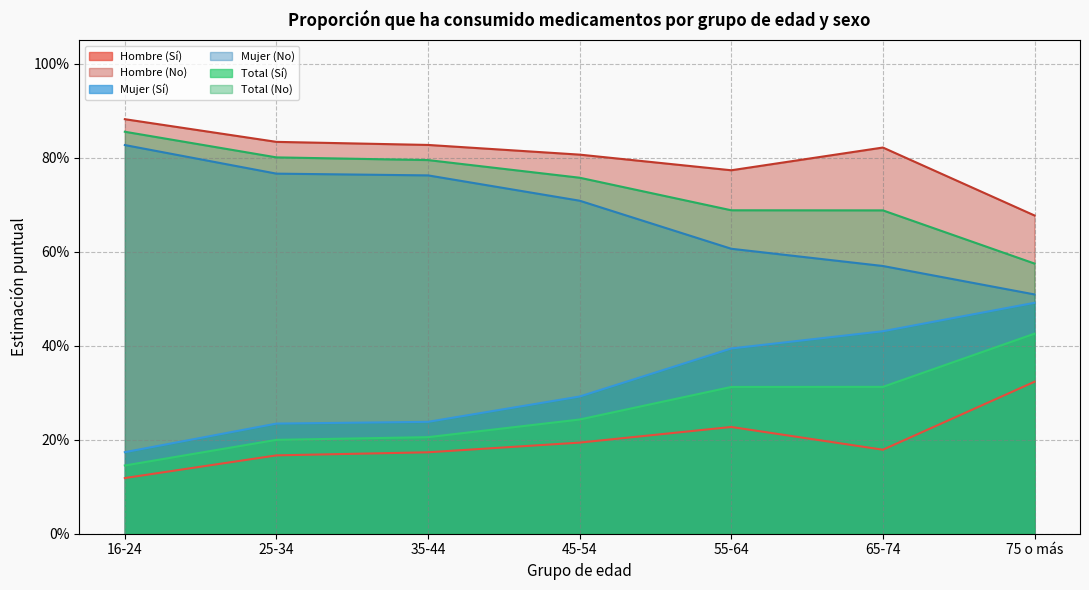

Read the Hombre (No) value at 25-34.

0.8